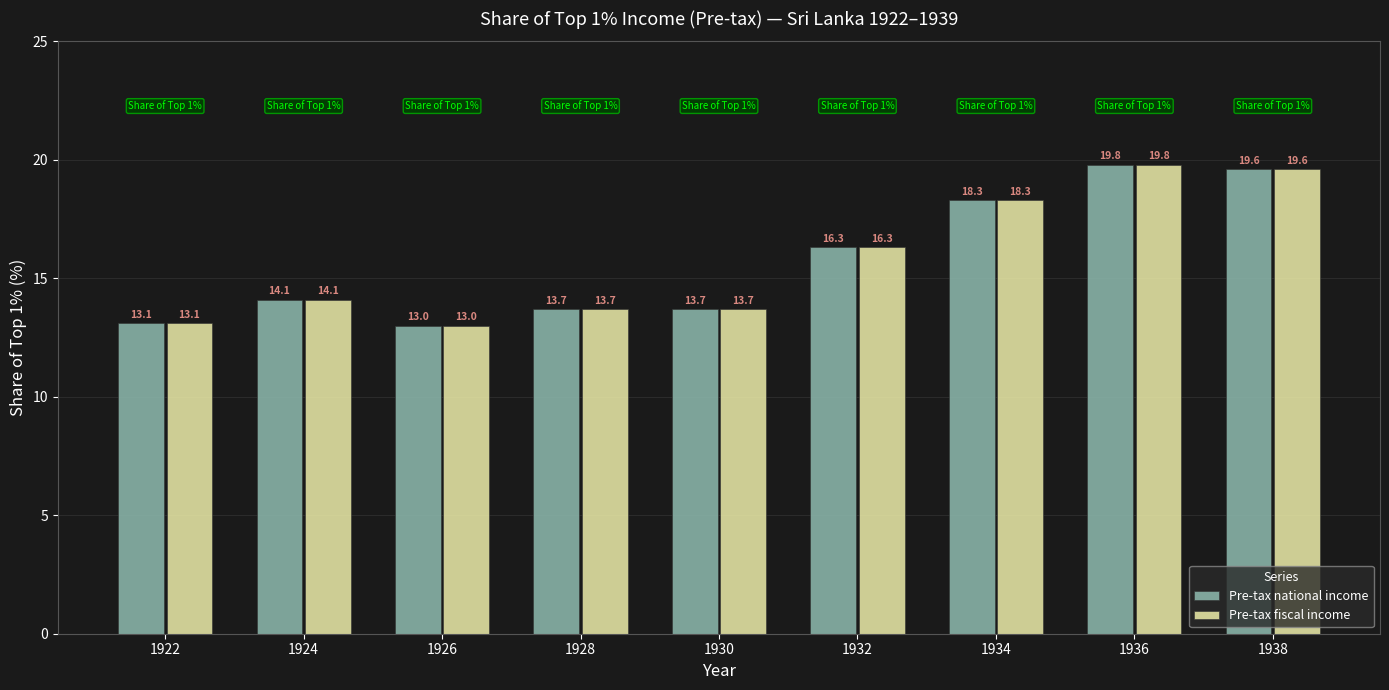

How many data points does each series have?

9